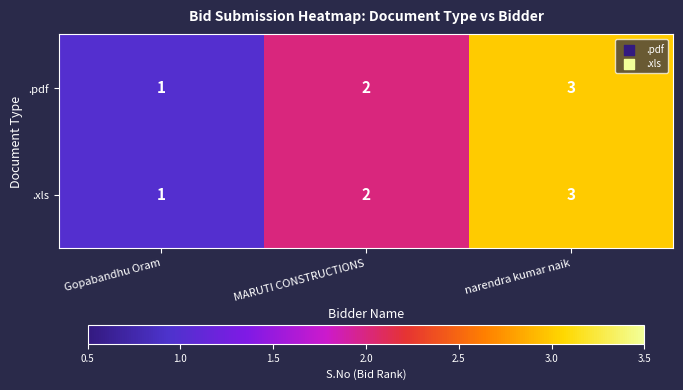

Which category has the lowest value across all series?

Gopabandhu Oram